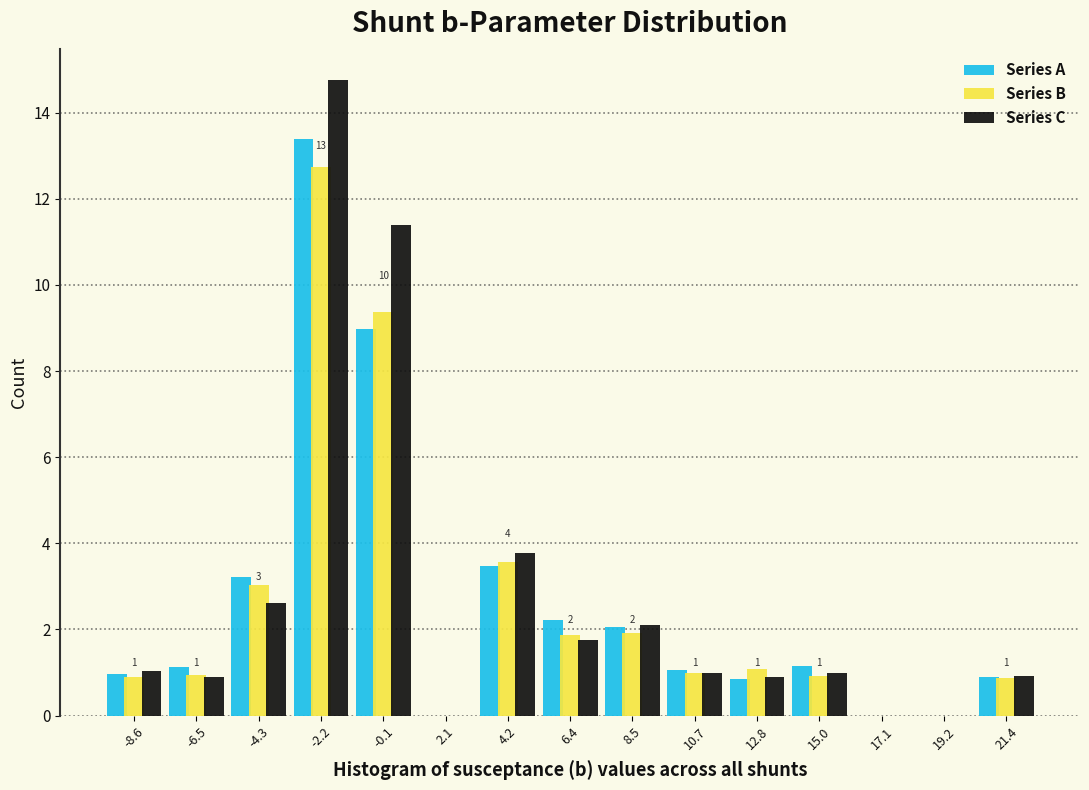

In the Series A series, which range on the x-axis has the tallest bar?

-3.5 to -1.0